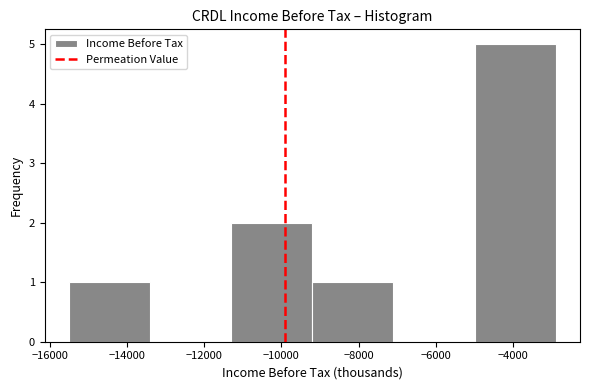

How tall is the bar that spans -11300 to -9200 on the x-axis? Neither the bar edges nor the heights are printed on the chart, so give them approximately, as read against the axes.

2